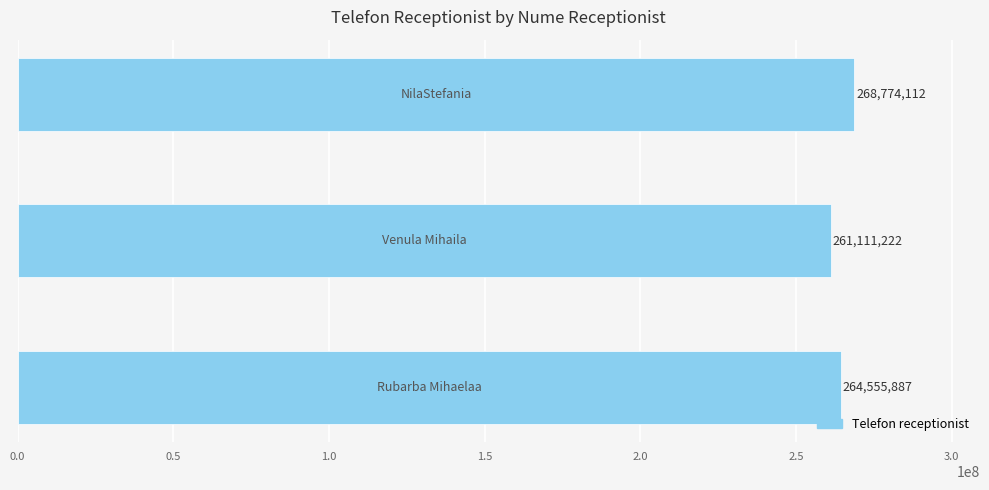

What is the maximum value shown in the chart?

268774112